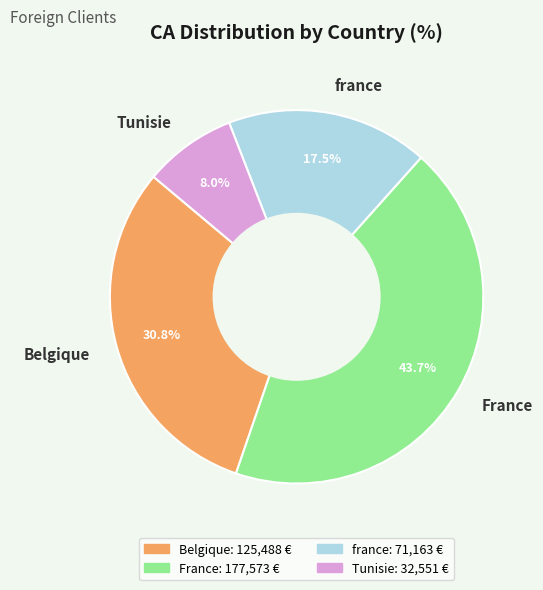

Which category has the smallest portion of the pie?

Tunisie